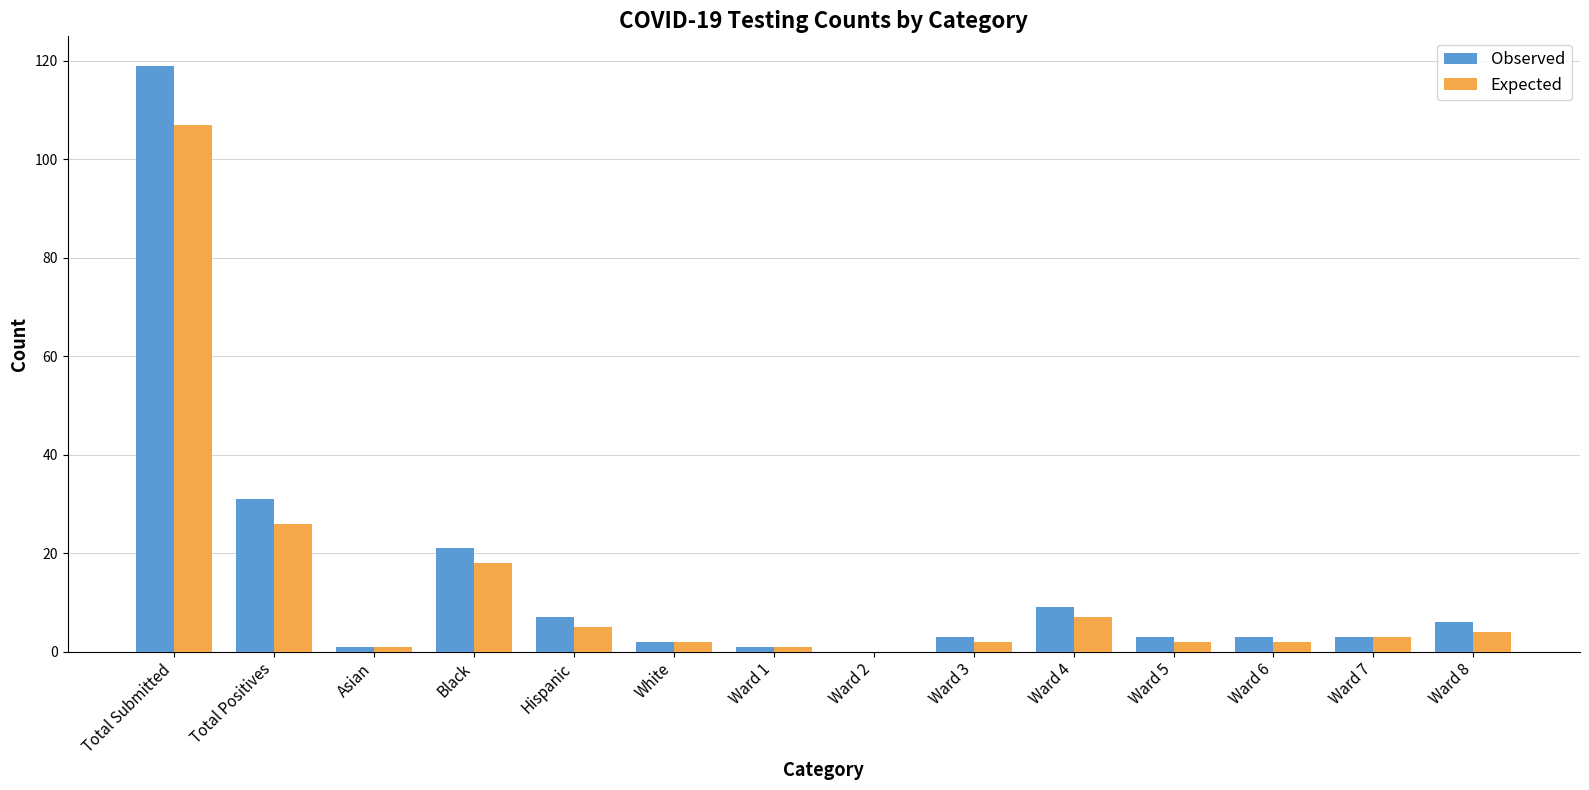

The Observed series shows 31 at Total Positives. True or false?

True